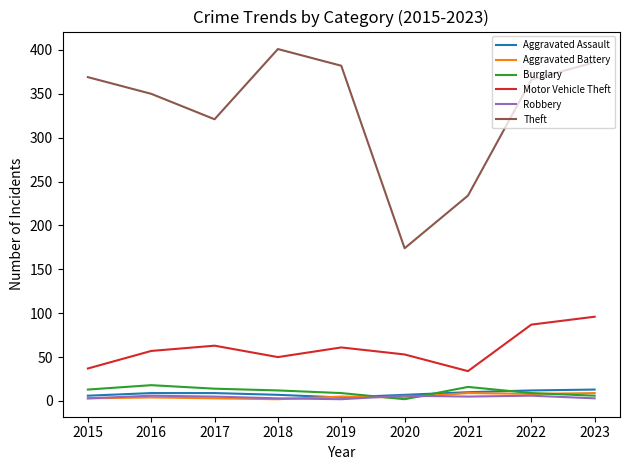

True or false: Aggravated Assault and Motor Vehicle Theft cross at least once.

False